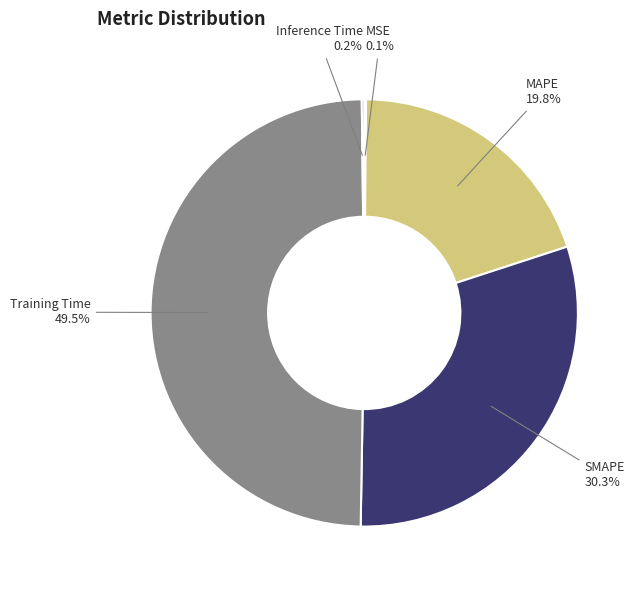

To the nearest percent, what is the combined percentage of MAPE and Training Time?

69%